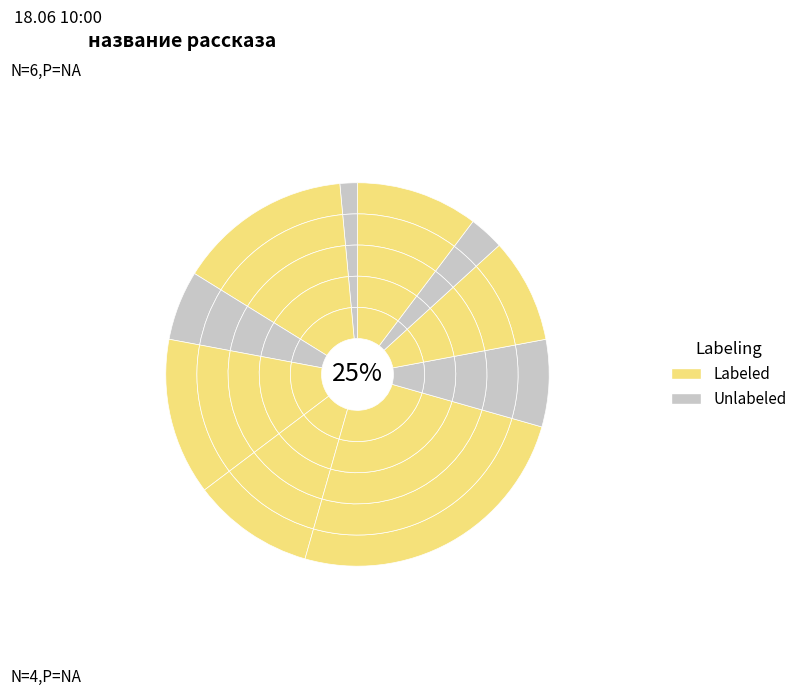

Does Беседа о Заповеди и Пути осознания represent more than half of the total?

No